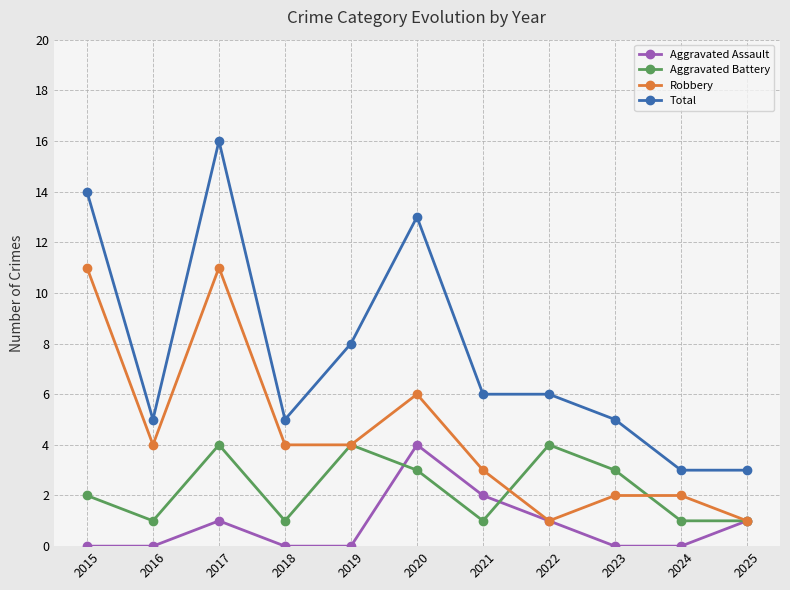

What is the value of the Total point at the 7th from the left?

6